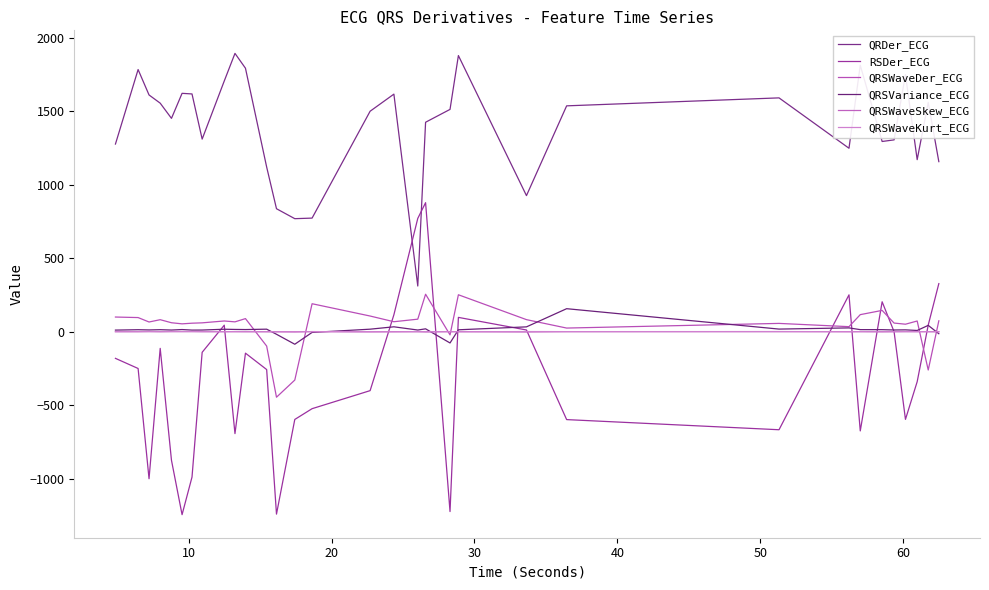

What is the average value of the QRSWaveDer_ECG series?

42.3